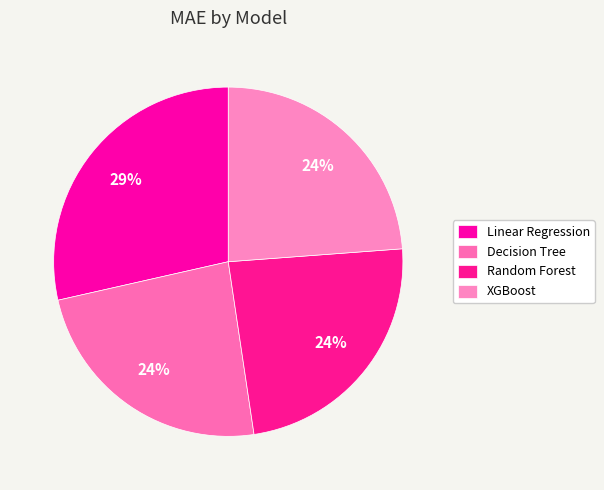

How many slices are in this pie chart?

4